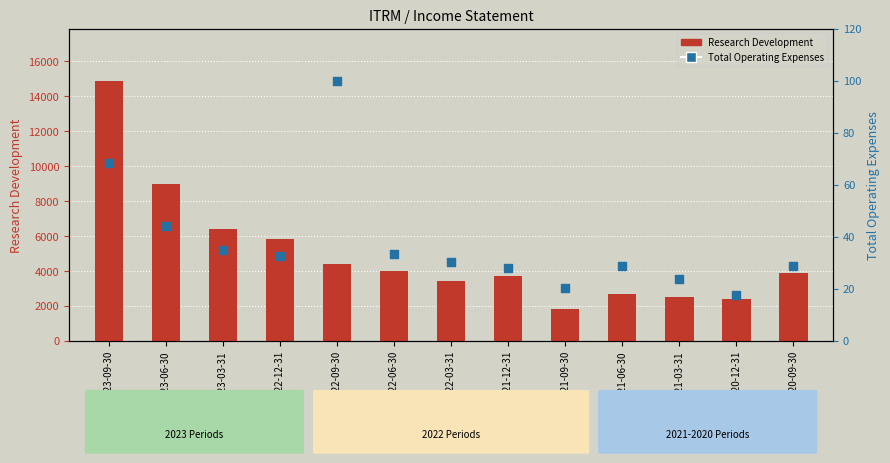

Which series contains the highest Y value?

Research Development